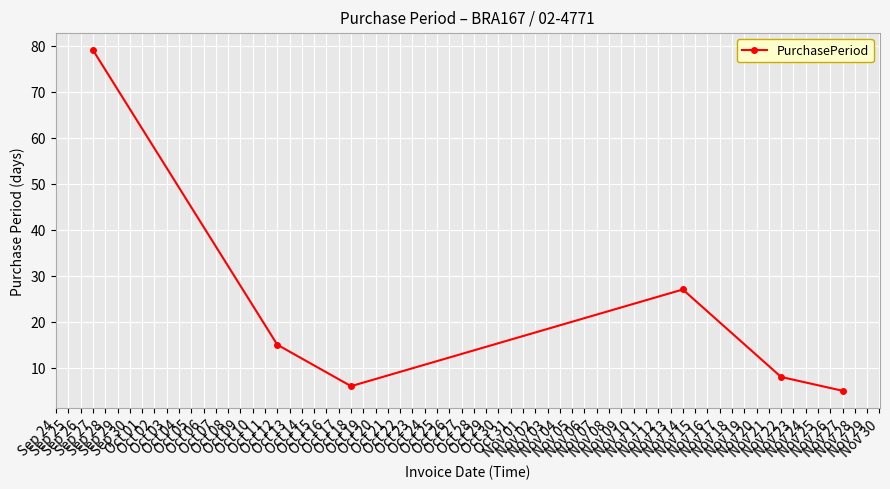

What is the average value?

23